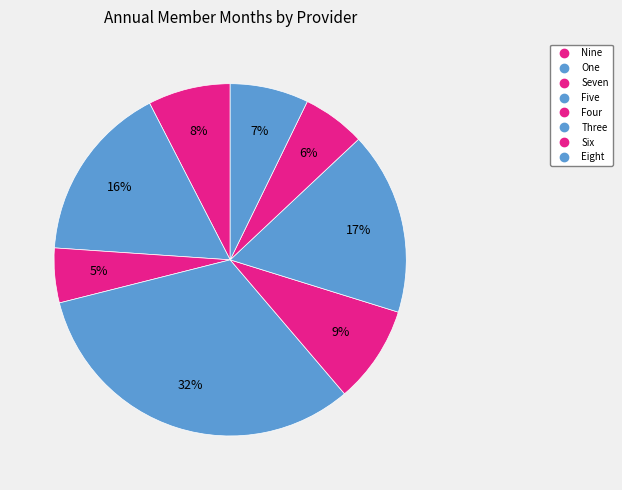

To the nearest percent, what percentage of the pie is Four?

9%